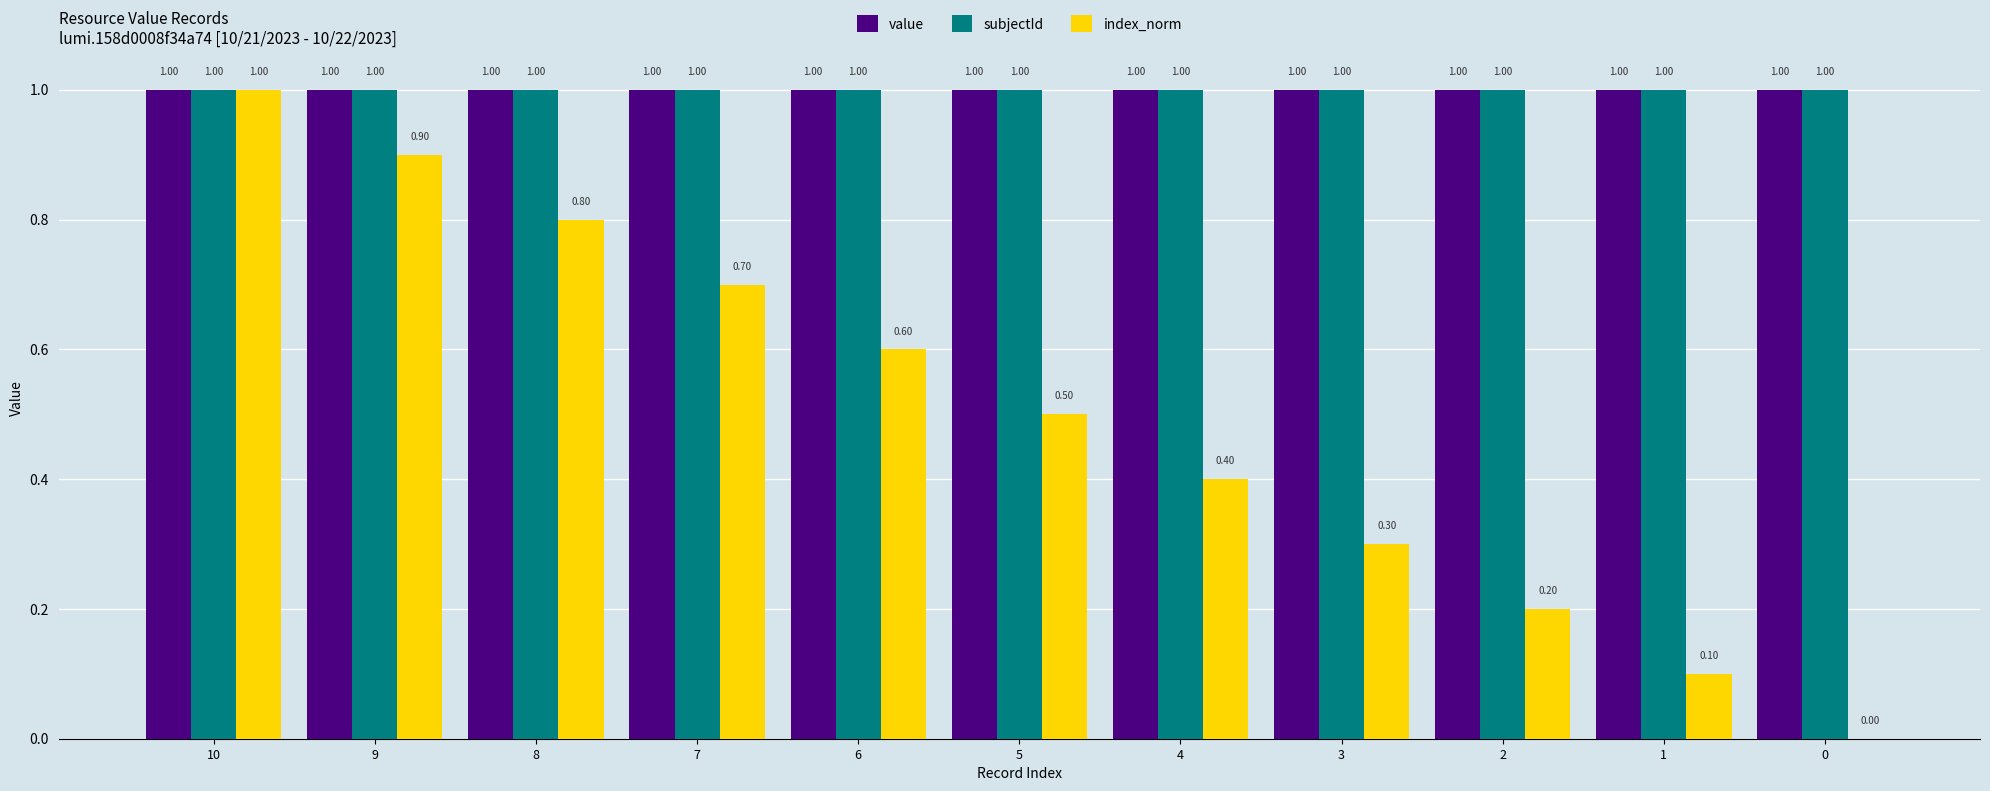

What is the sum of the index_norm values at 10 and 9?

1.9